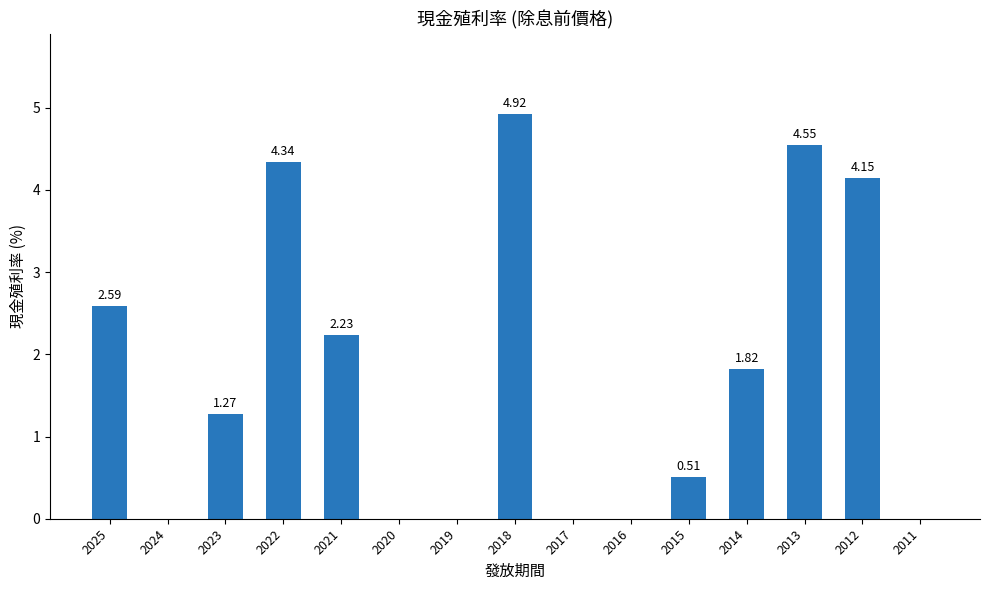

What is the difference between the values at 2018 and 2017?

4.9